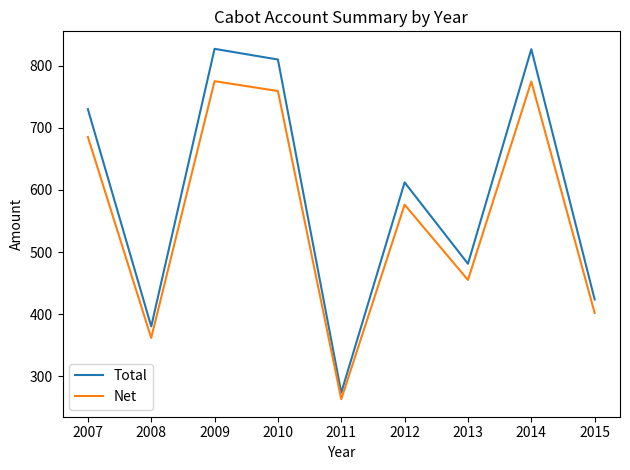

Which series has the widest spread of values?

Total